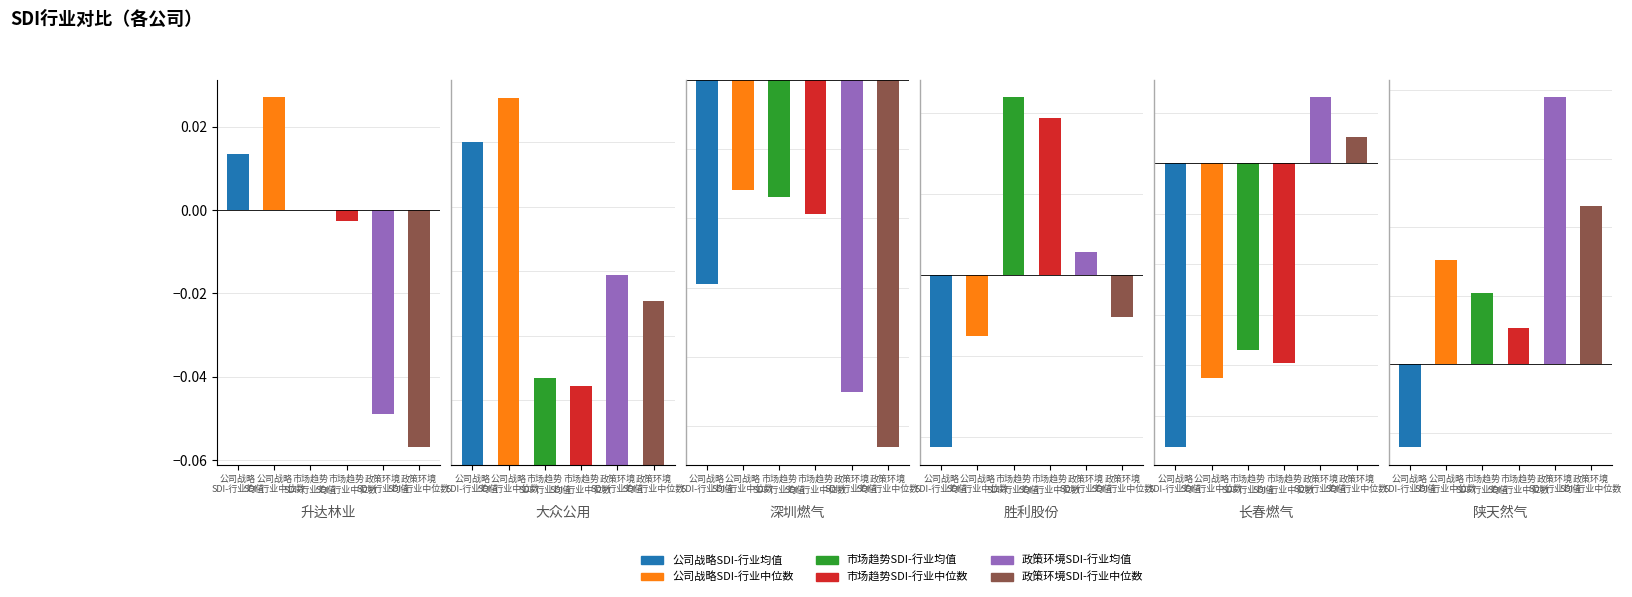

Are the bars horizontal?

No